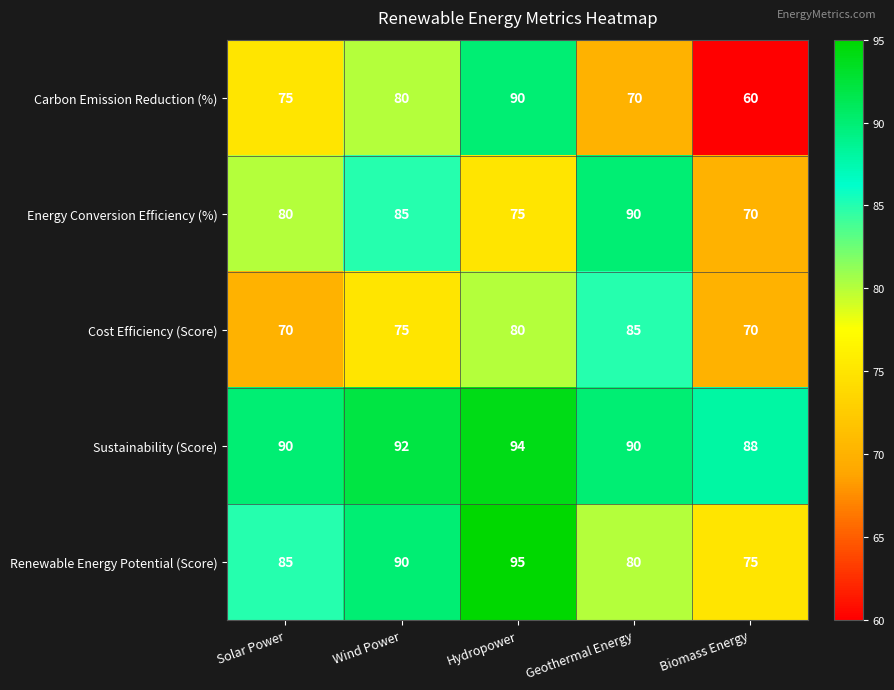

Which series changed the most between Wind Power and Biomass Energy?

Carbon Emission Reduction (%)